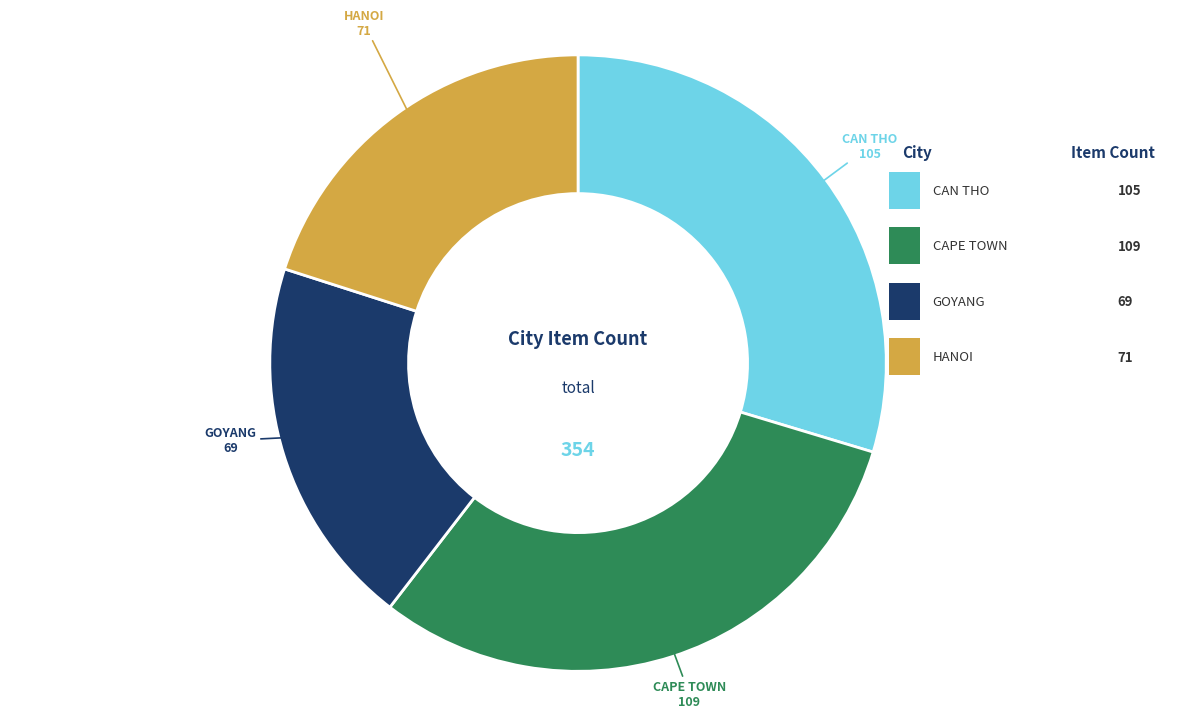

Is there a majority slice in this chart?

No